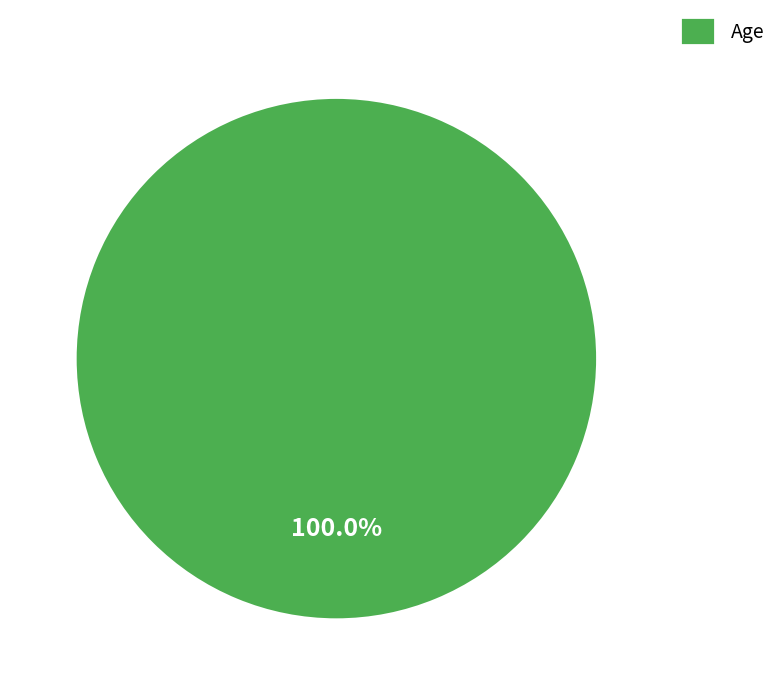

How many segments does this pie chart have?

1